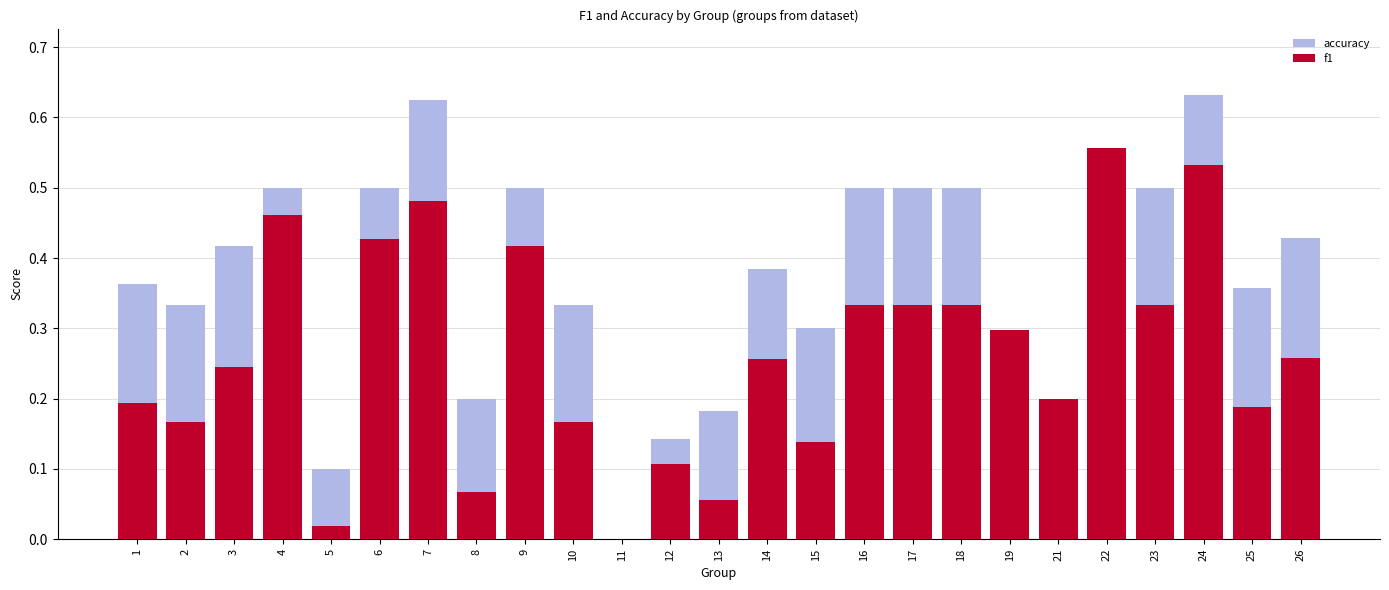

What is the highest value of the accuracy series?

0.6